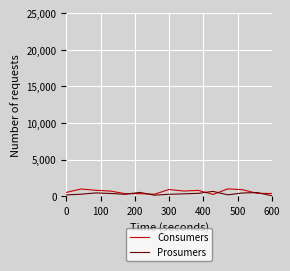

True or false: Prosumers has more than 0 points higher than both neighbors.

True